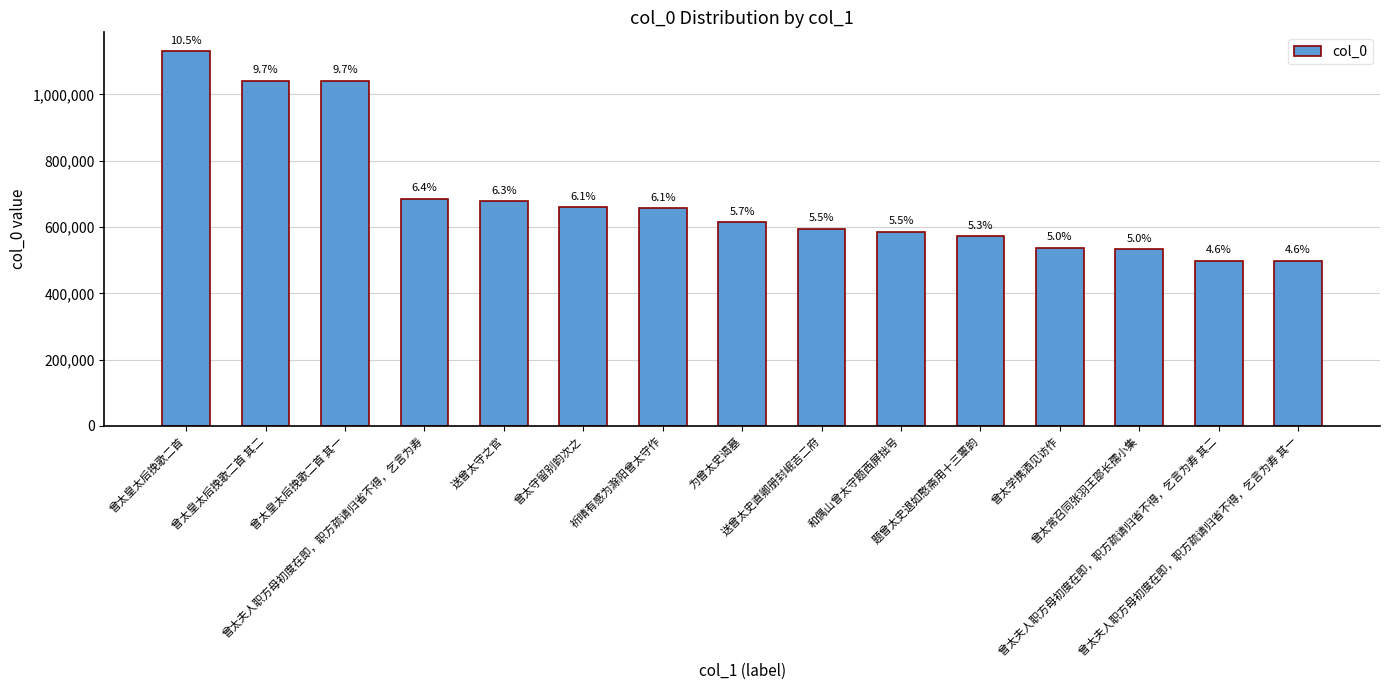

Does the chart contain any negative values?

No